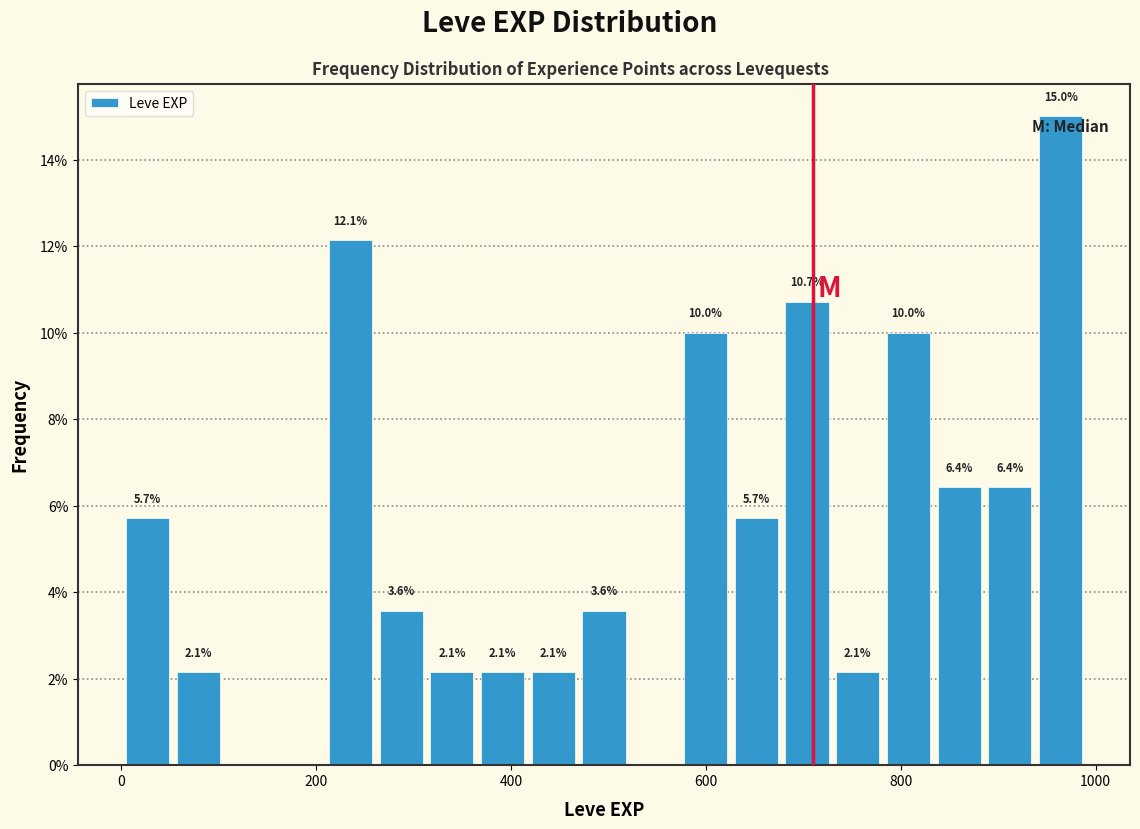

Read against the x-axis, roughly where is the centre of the tallest bar?

960